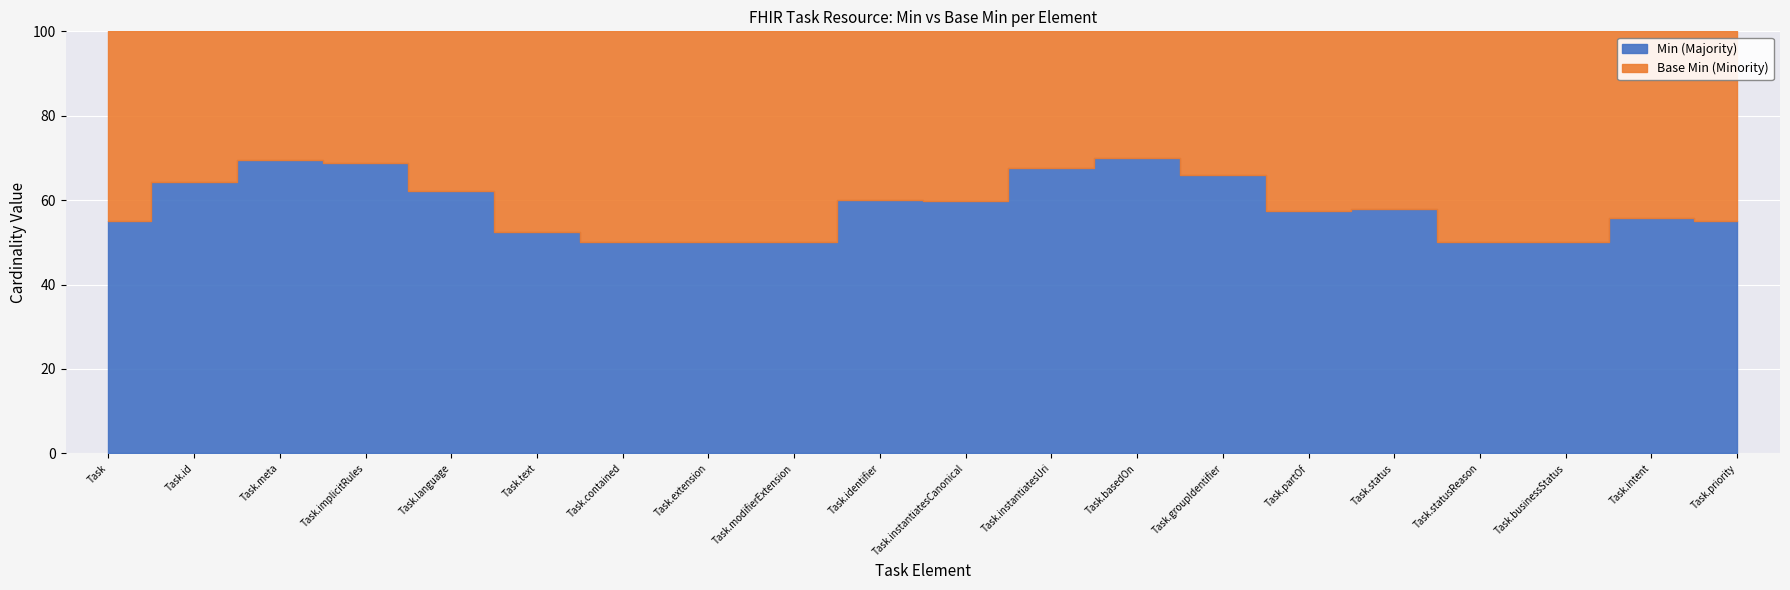

Is it true that Base Min (Minority) equals 0 at Task.basedOn?

False